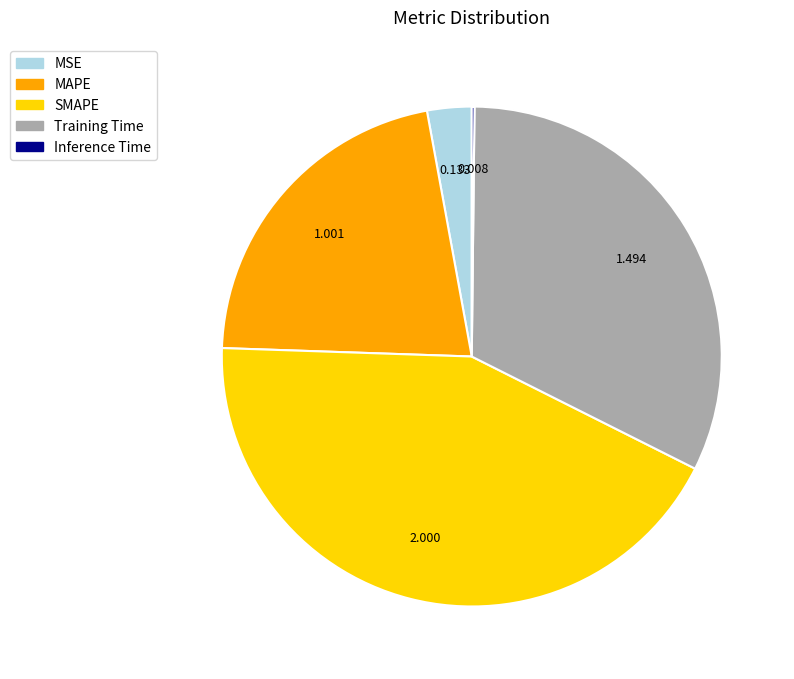

Combined, do SMAPE and Training Time account for over 50%?

Yes